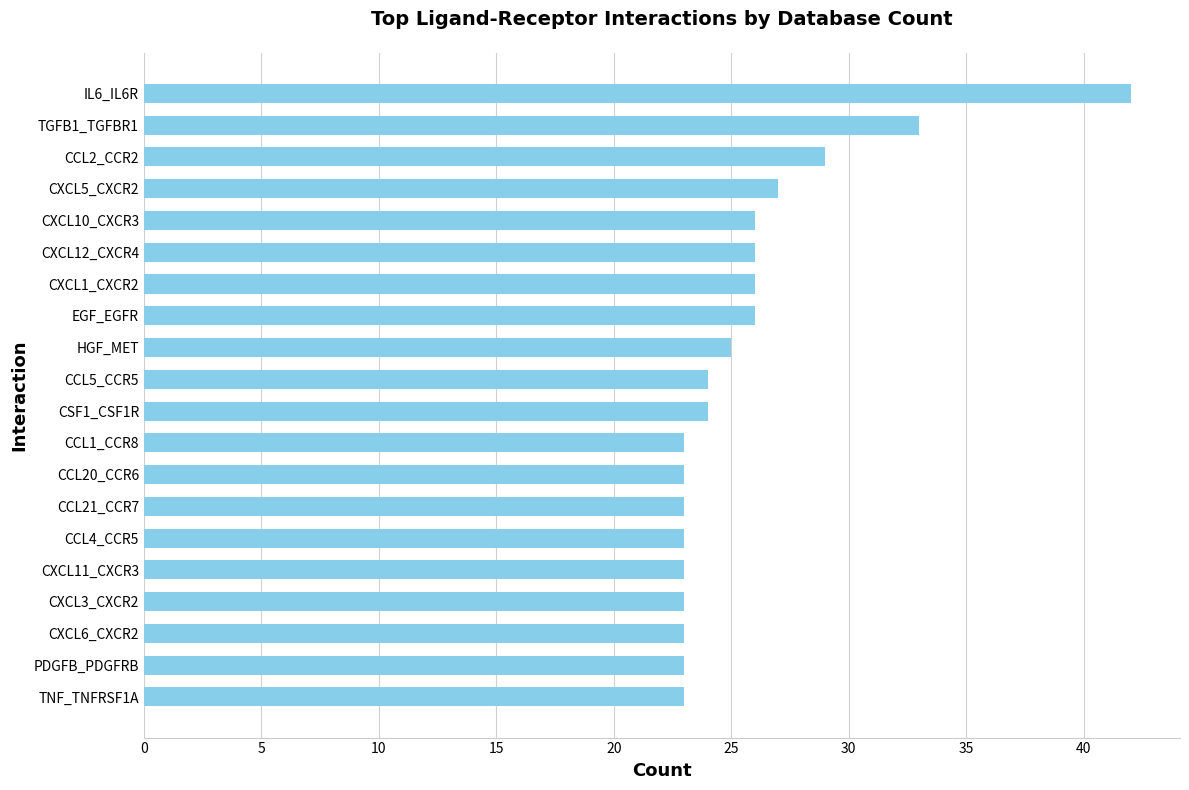

What is the difference between the second highest and second lowest values?

10